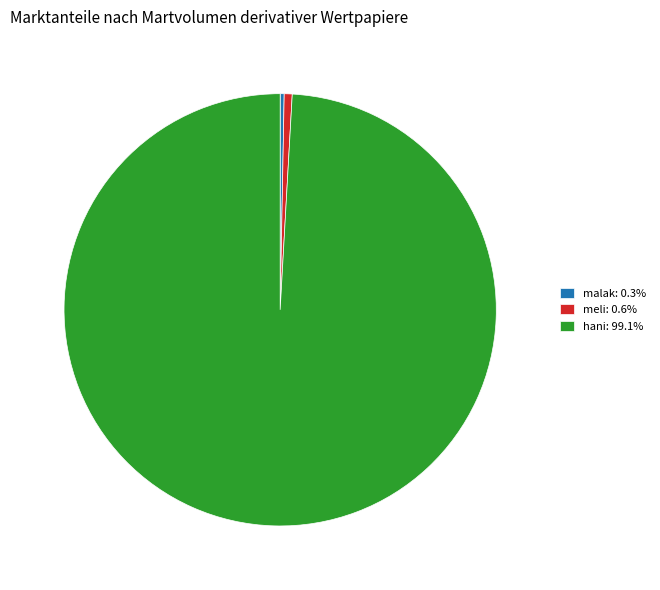

Count the number of slices in the pie.

3